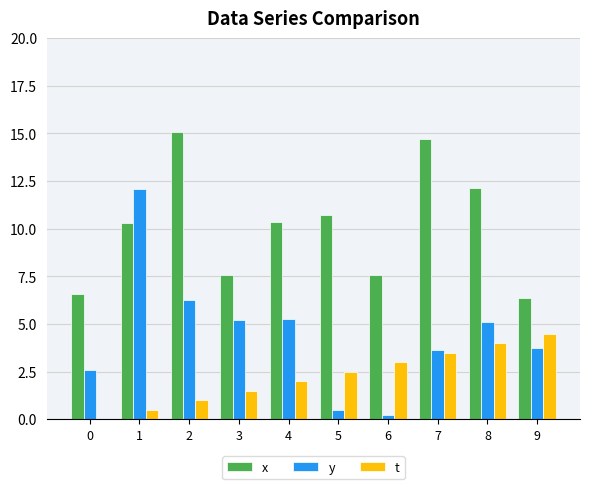

What is the total value across all series at 2?

22.3